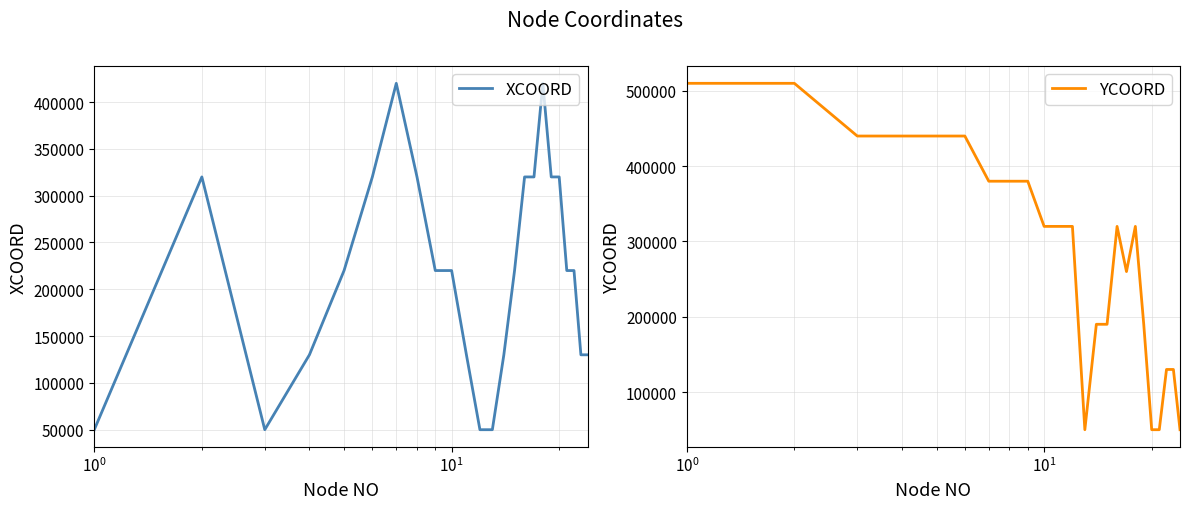

What is the maximum value for XCOORD?

420000